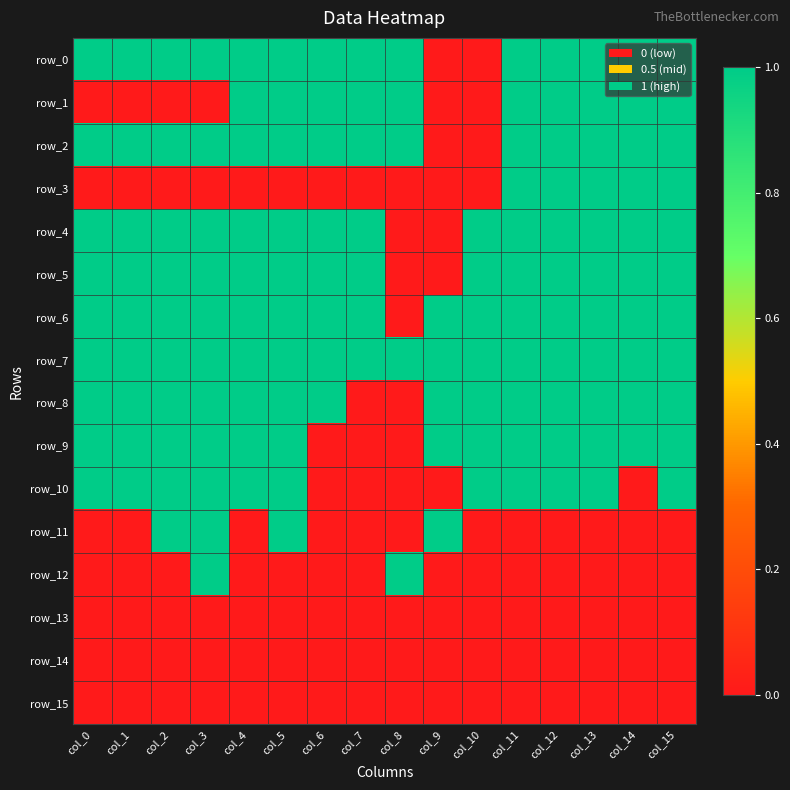

Is it true that row_10 equals 1 at col_11?

True